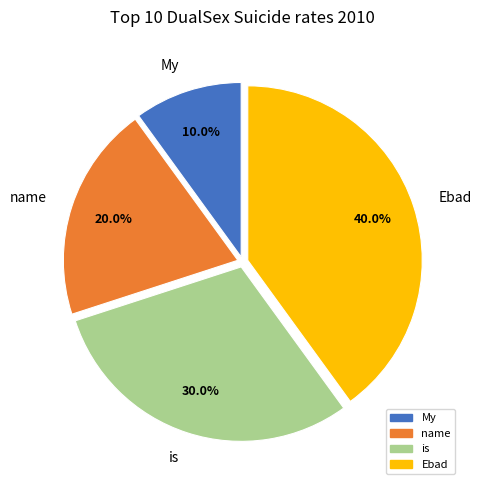

Which category has the smallest portion of the pie?

My